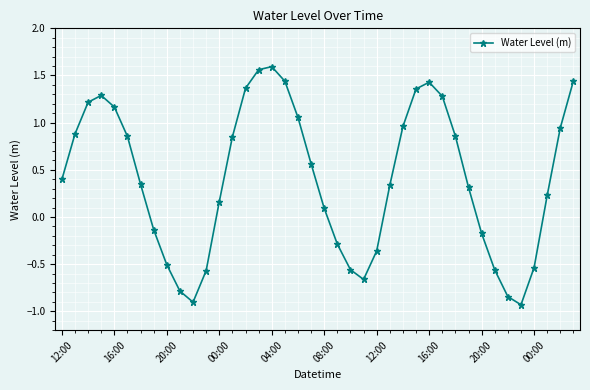

What is the difference between the maximum and minimum values?

2.5